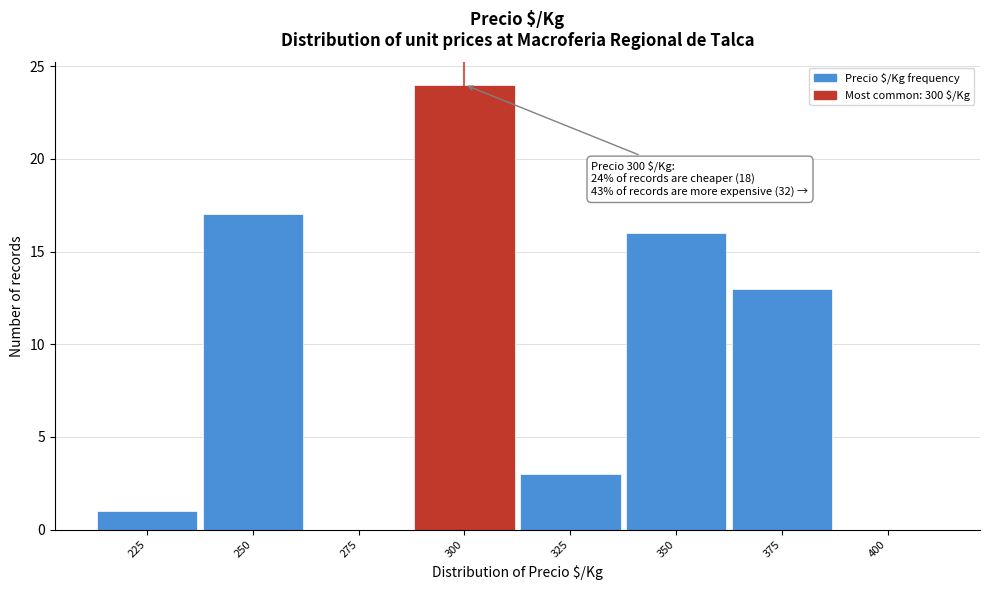

Which range on the x-axis has the tallest bar?

287.5 to 312.5